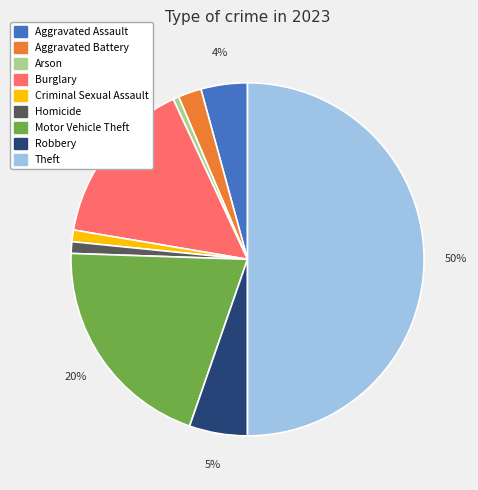

How many segments does this pie chart have?

9